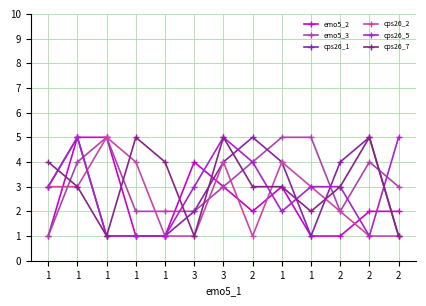

Does the chart have visible grid lines?

Yes